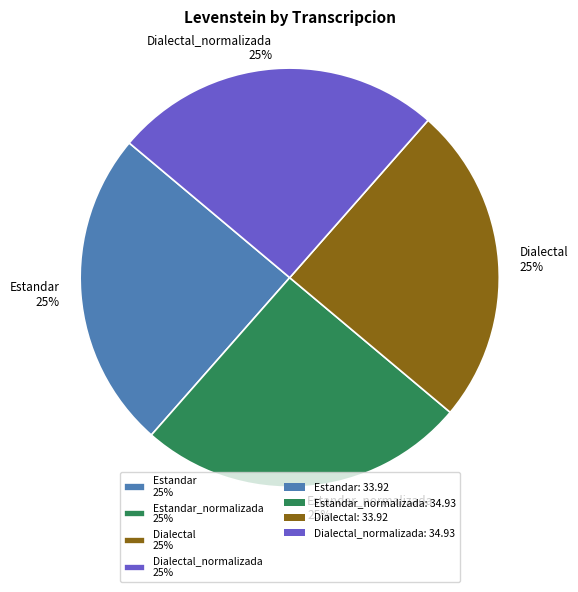

Count the number of slices in the pie.

4